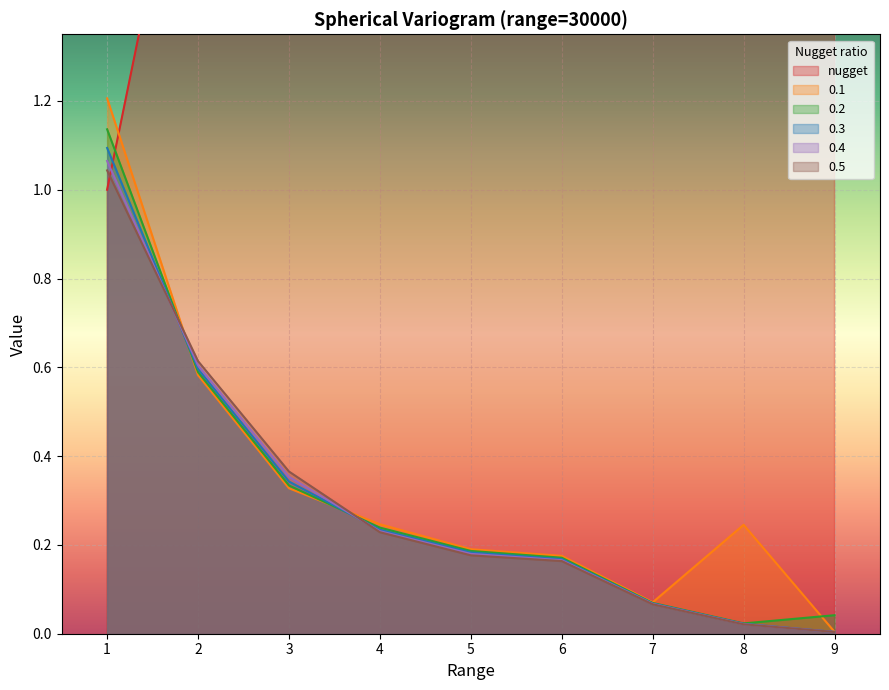

Is the value of 0.2 at 5 greater than the value of 0.1 at 2?

No